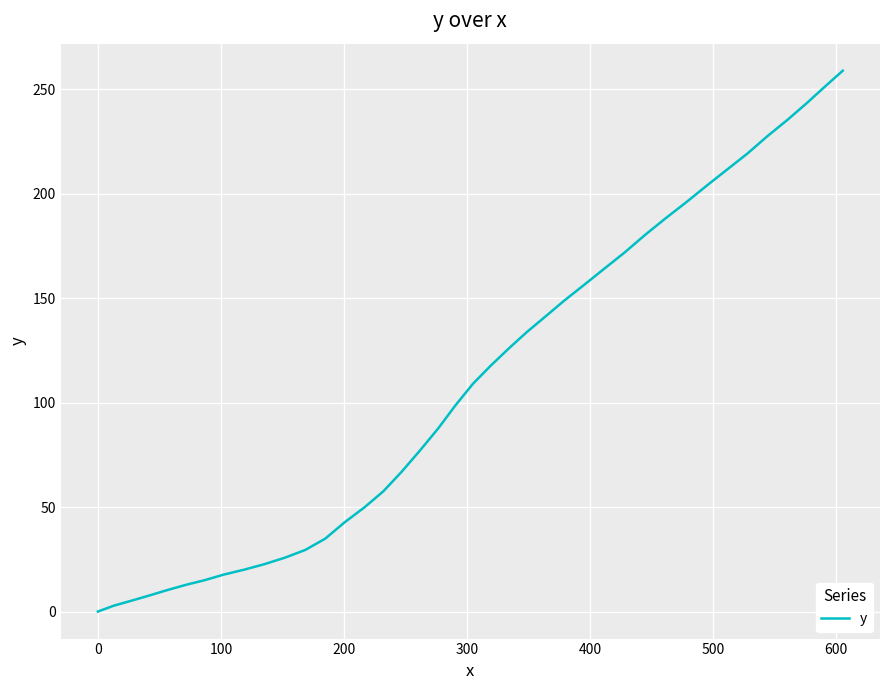

What is the greatest value displayed?

258.8